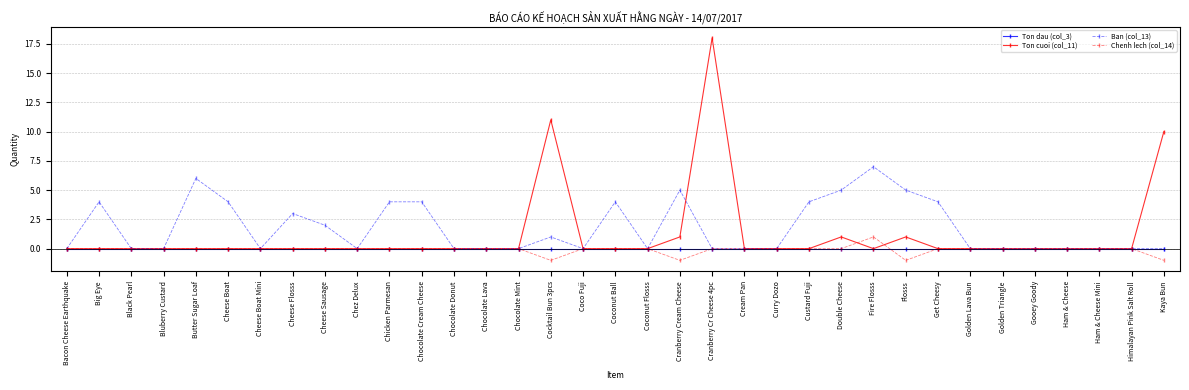

Does the chart display data point markers on the line(s)?

Yes